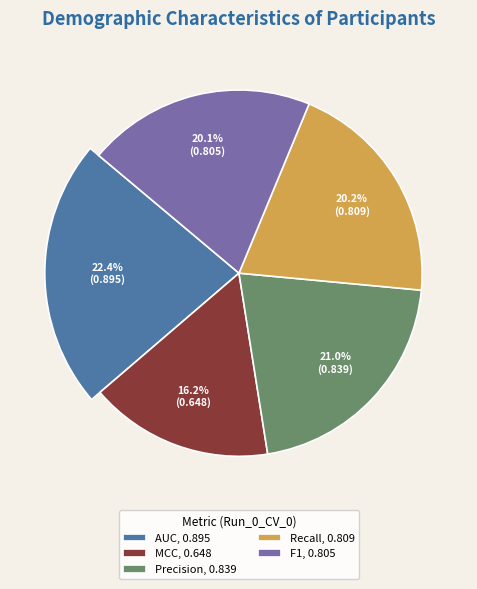

Is there a majority slice in this chart?

No